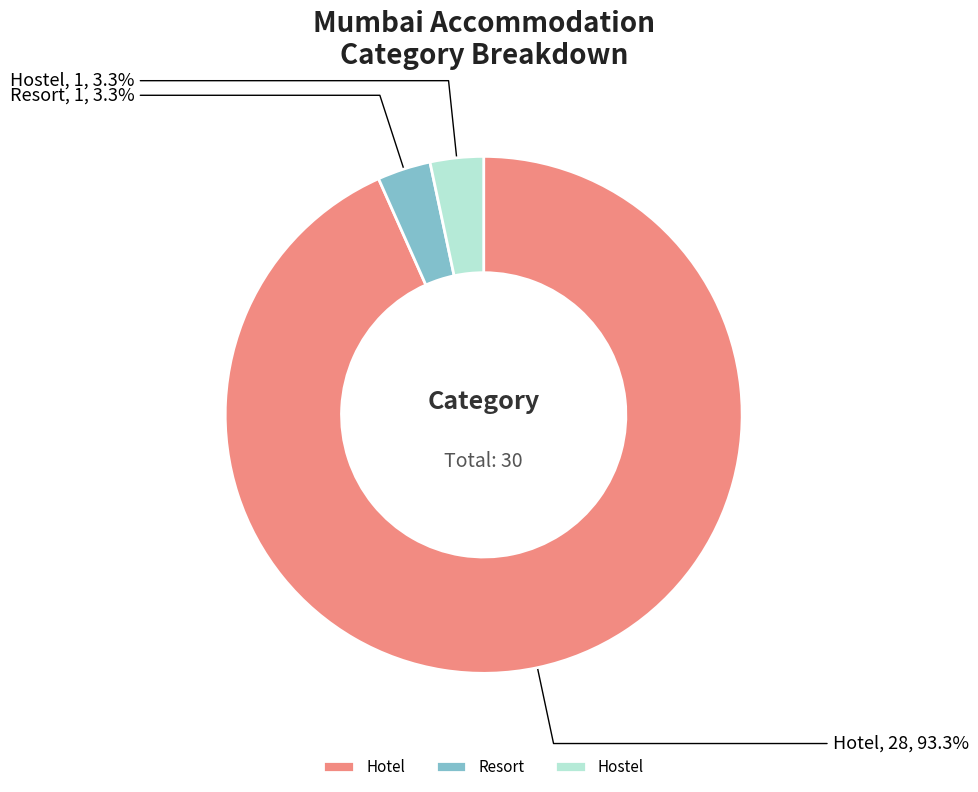

Which has a higher value, Hotel or Resort?

Hotel